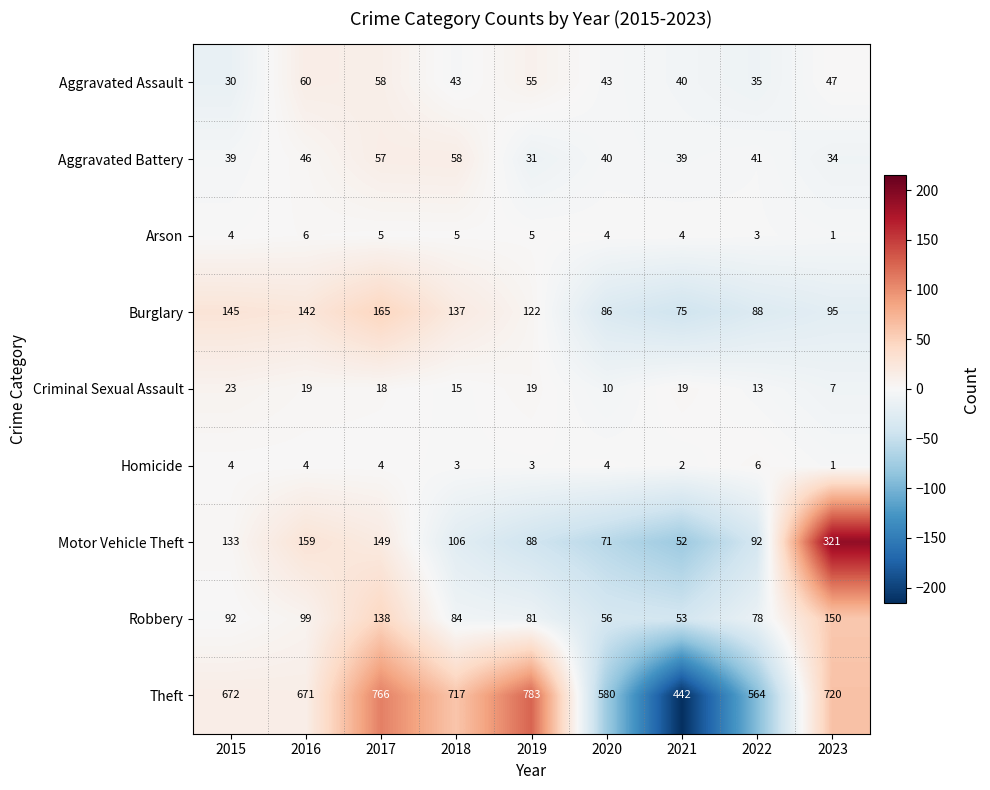

Is it true that Aggravated Battery equals 57 at 2017?

True